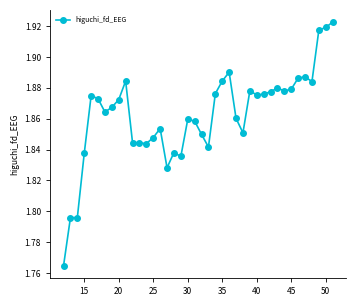

How many values are between 1 and 2?

40